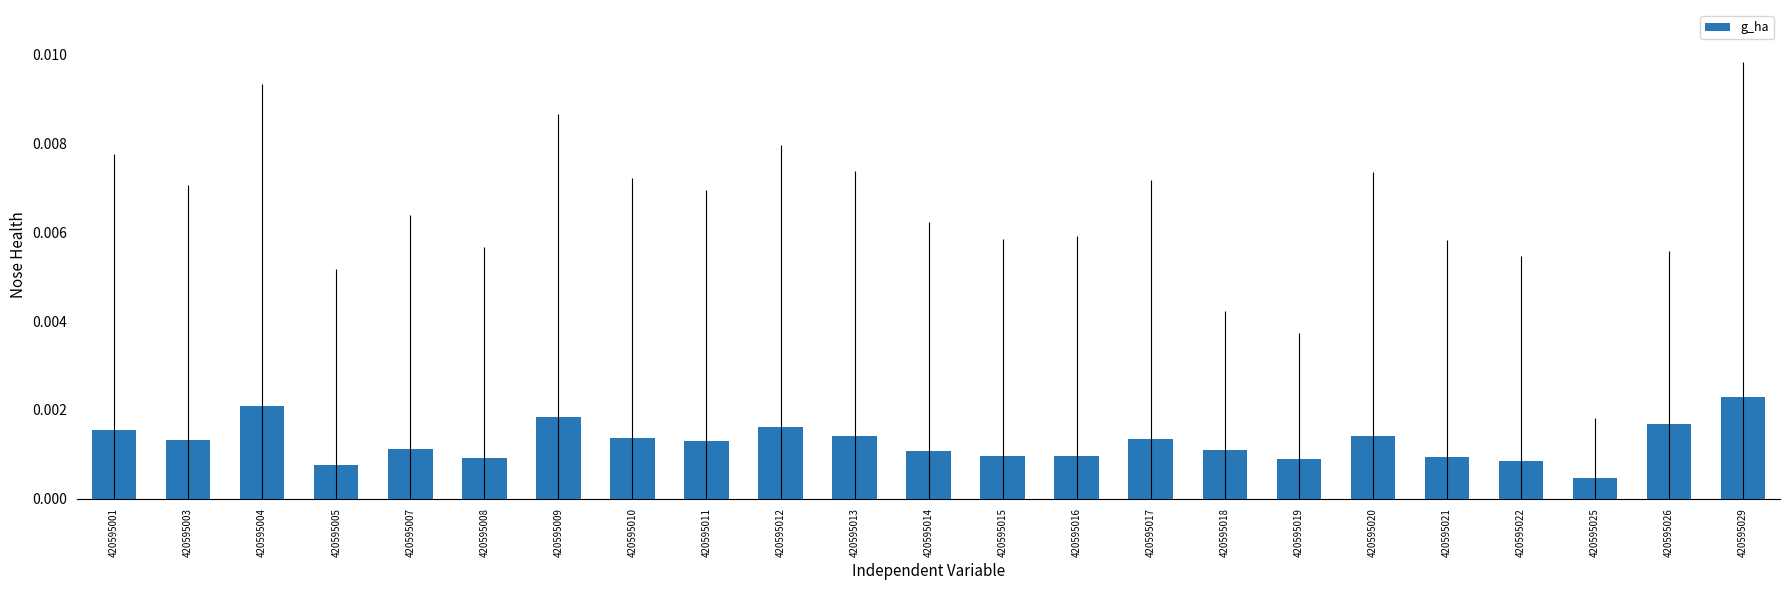

Between 420595001 and 420595021, which is larger?

420595001